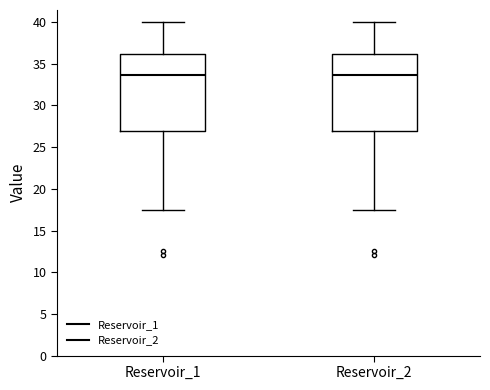

Reading left to right, transcribe this box plot: for each box, give where its median line is, the range the box spans, and where its two whiskers end, as read against the y-axis. The values are not printed on the chart, so give them approximately, as read against the axis.

Reservoir_1: median 33.5, box 27.0 to 36.0, whiskers 17.5 to 40.0
Reservoir_2: median 33.5, box 27.0 to 36.0, whiskers 17.5 to 40.0